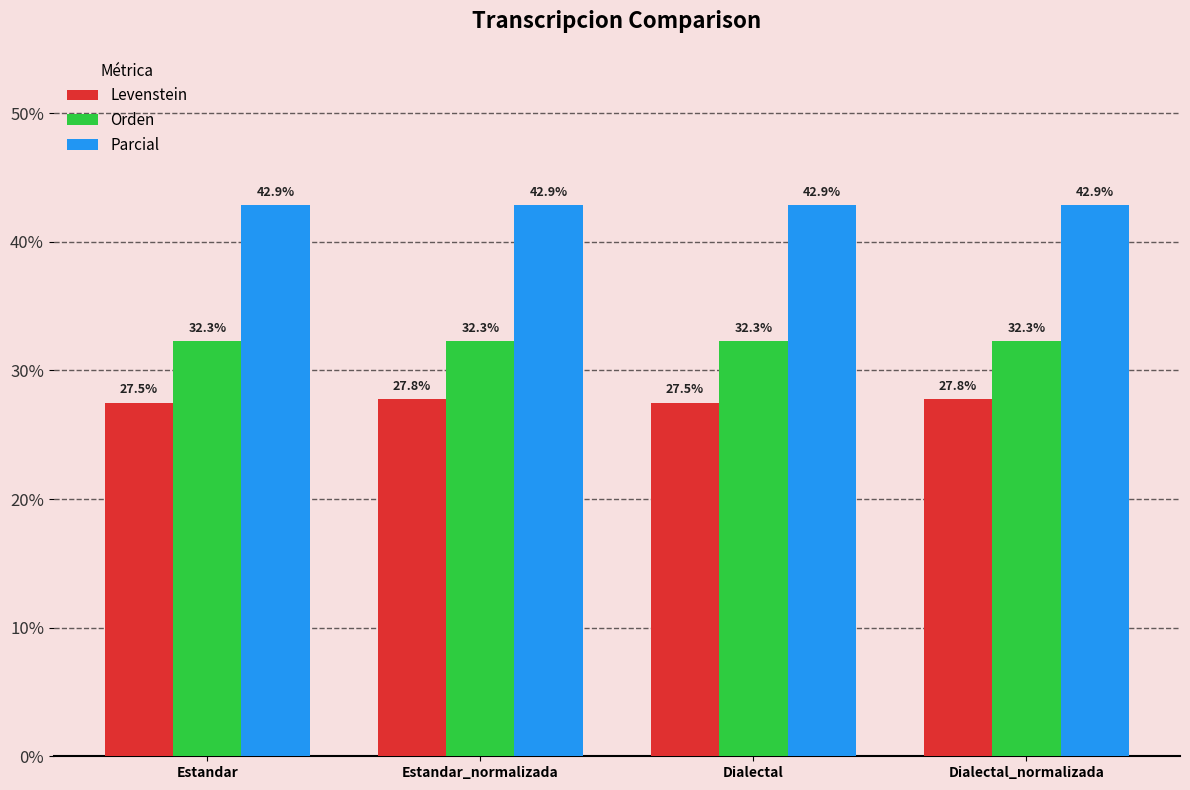

Which series has the largest range (max minus min)?

Levenstein